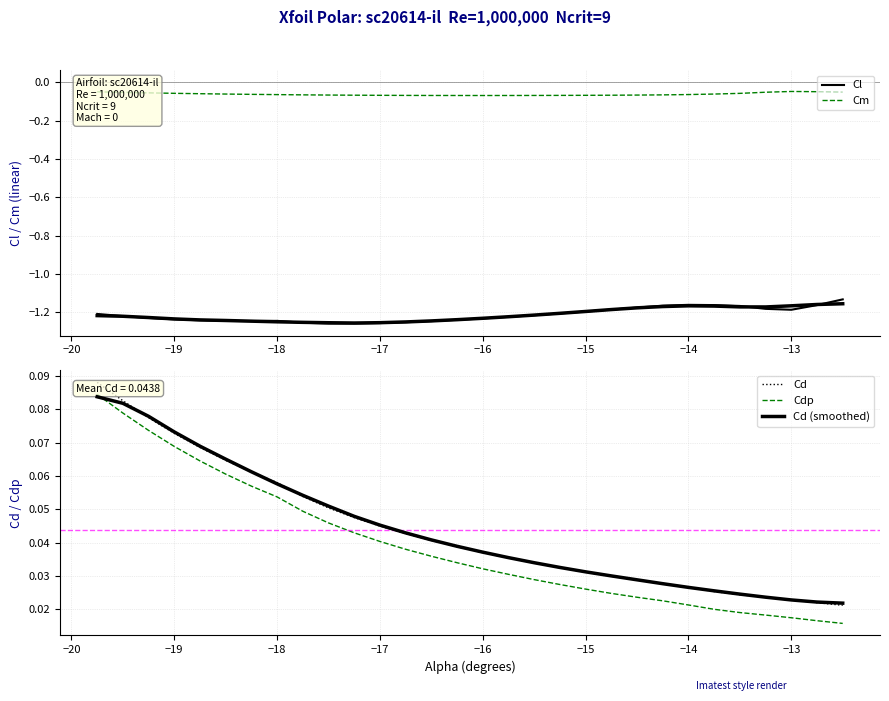

List the series in order of their peak value, lowest first.

Cl (smoothed), Cl, Cm, Cd (smoothed), Cdp, Cd